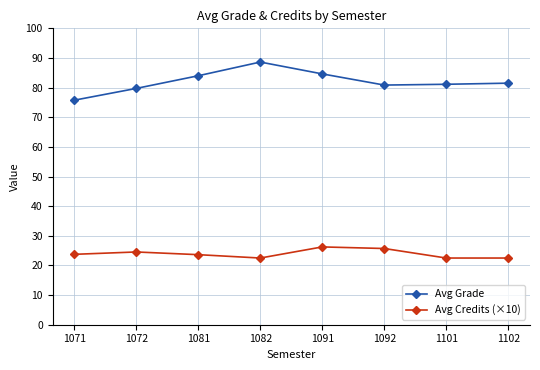

How many lines are shown in the chart?

2